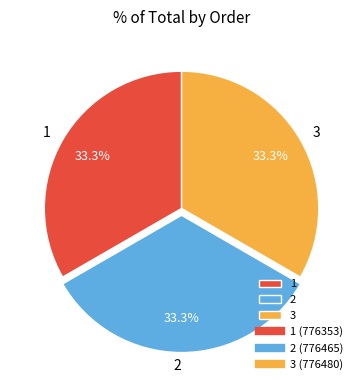

What percentage is NOT represented by 3?

66.7%